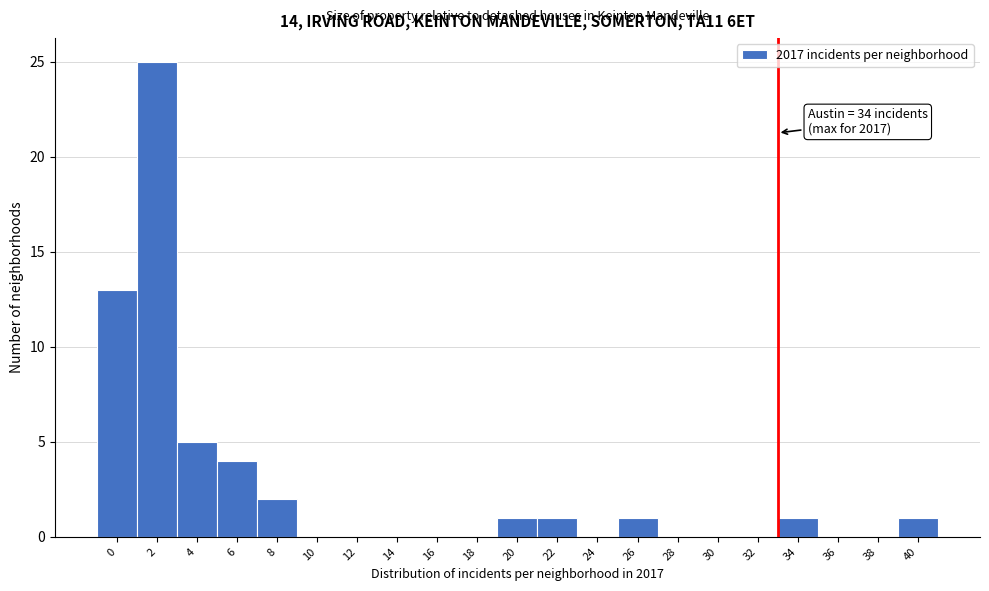

Reading left to right, transcribe all the data shown in this chart.

0=13	2=25	4=5	6=4	8=2	10=0	12=0	14=0	16=0	18=0	20=1	22=1	24=0	26=1	28=0	30=0	32=0	34=1	36=0	38=0	40=1